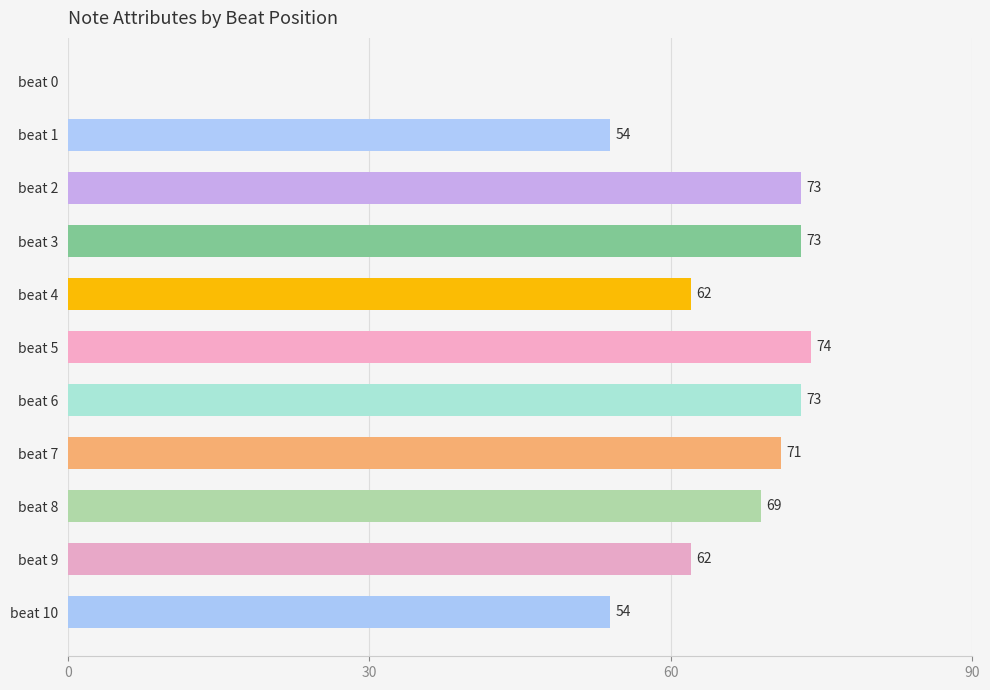

Are the bars horizontal?

Yes